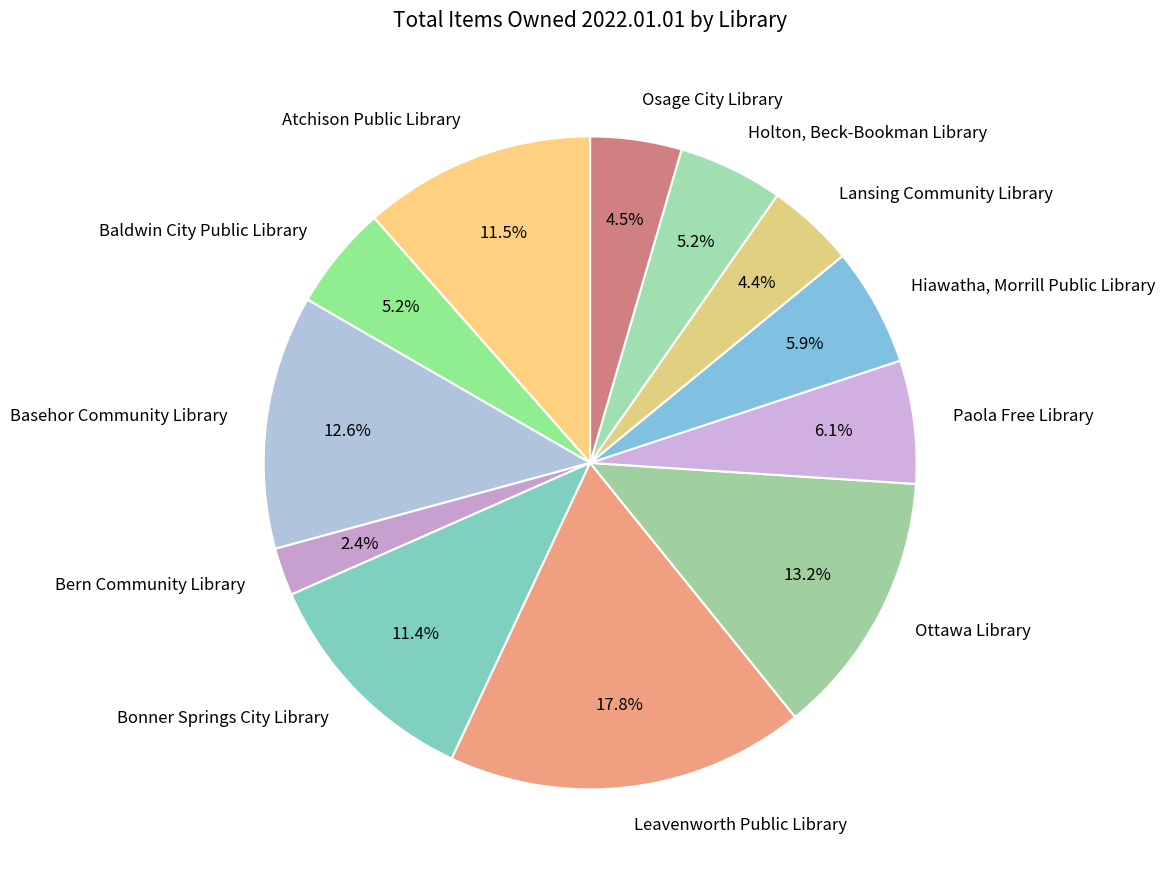

How many slices are in this pie chart?

12